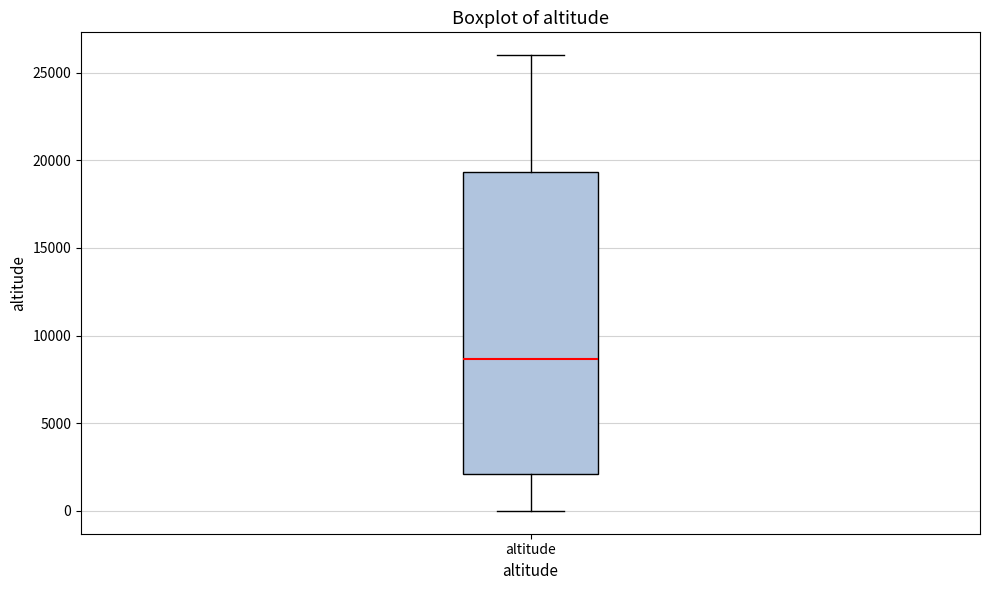

Transcribe this box plot: give where the median line is, the range the box spans, and where the two whiskers end, as read against the y-axis. The values are not printed on the chart, so give them approximately, as read against the axis.

median 8500, box 2000 to 19500, whiskers 0 to 26000